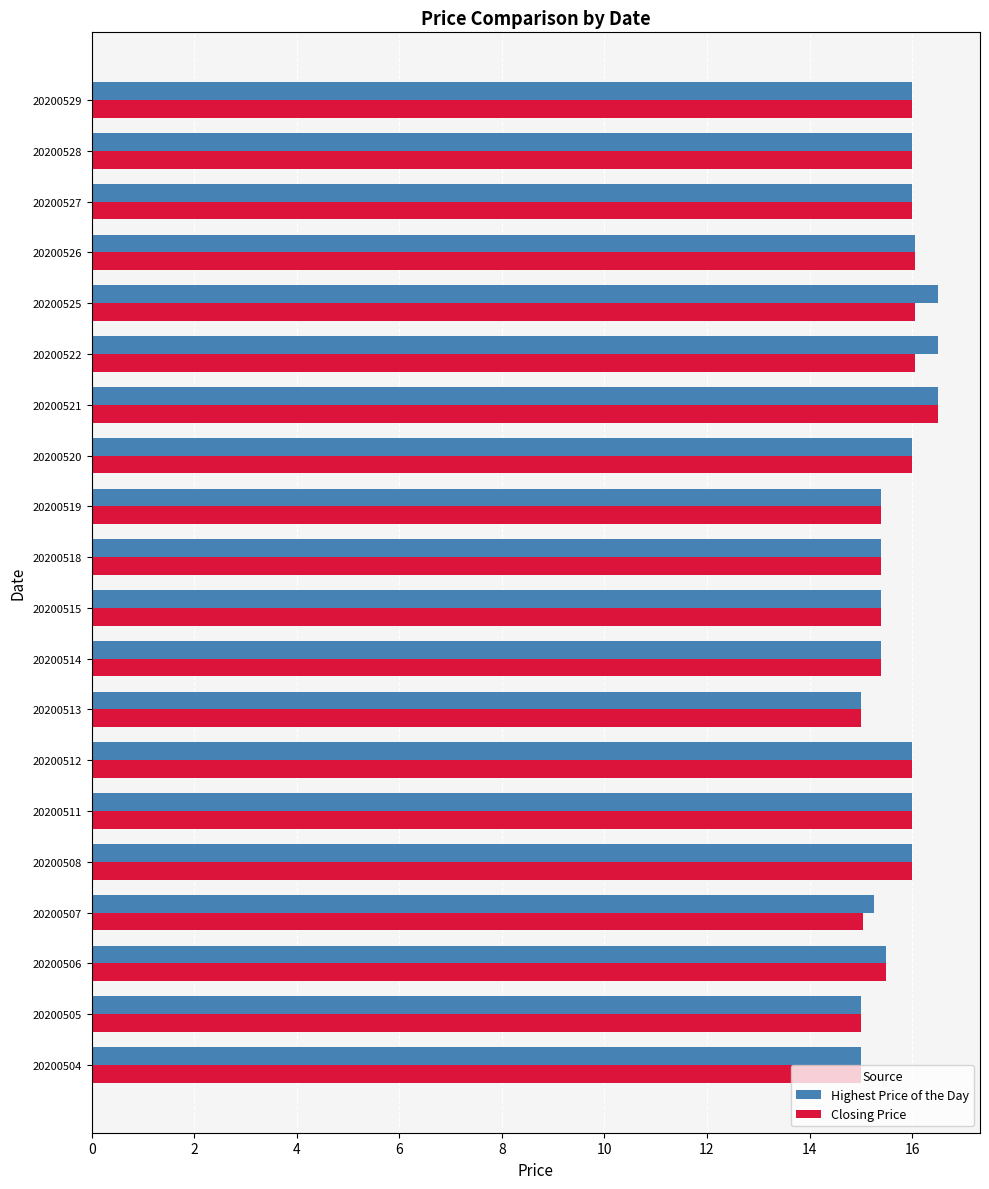

What is the highest value of the Highest Price of the Day series?

16.5